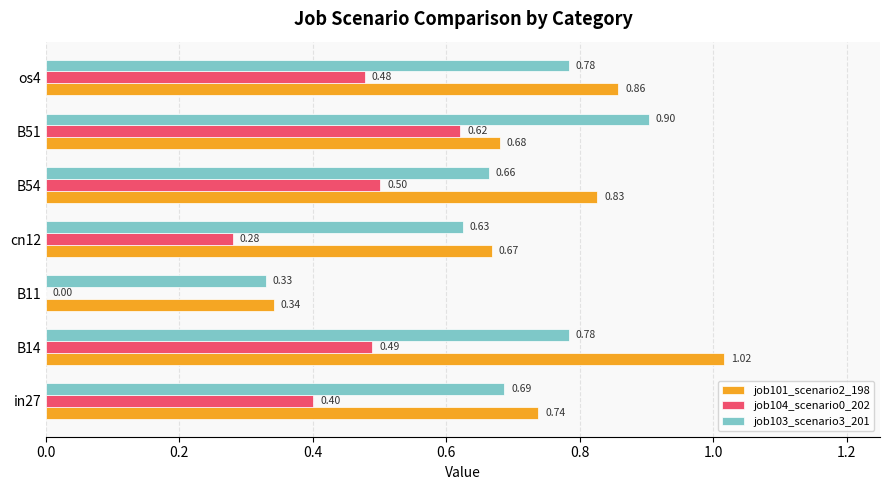

Between B14 and os4, which series saw the biggest shift?

job101_scenario2_198